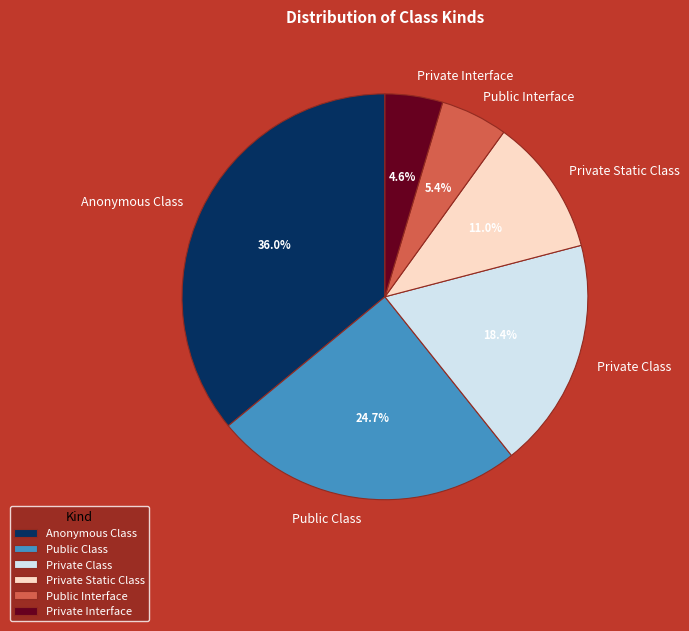

To the nearest percent, what is the combined percentage of Anonymous Class and Public Interface?

41%